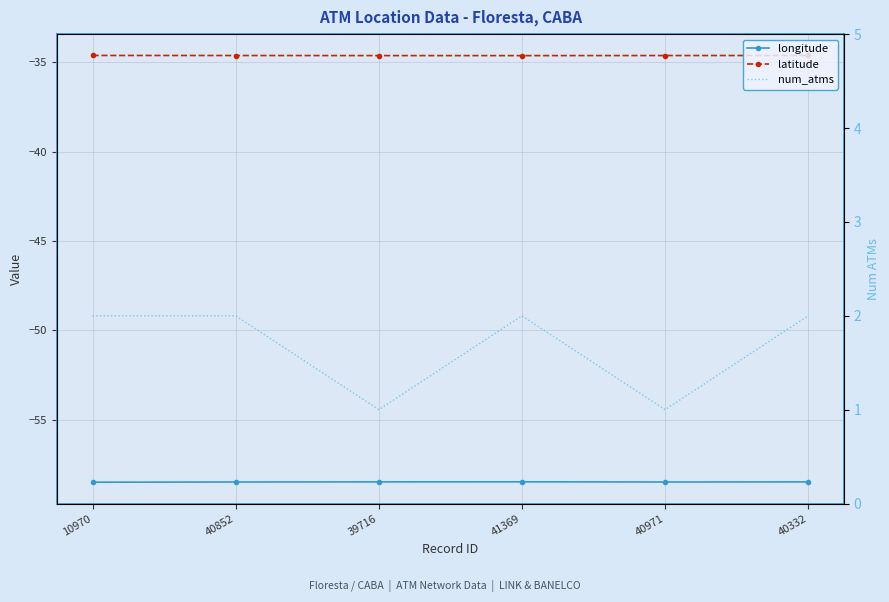

Reading right to left, transcribe all the data shown in this chart.

longitude: -58.5	-58.5	-58.5	-58.5	-58.5	-58.5
latitude: -34.6	-34.6	-34.6	-34.6	-34.6	-34.6
num_atms: 2.0	1.0	2.0	1.0	2.0	2.0